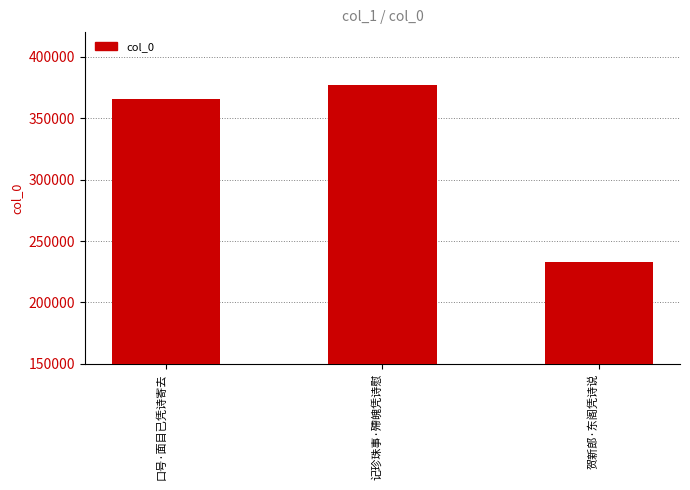

What is the difference between the second highest and minimum values?

131966